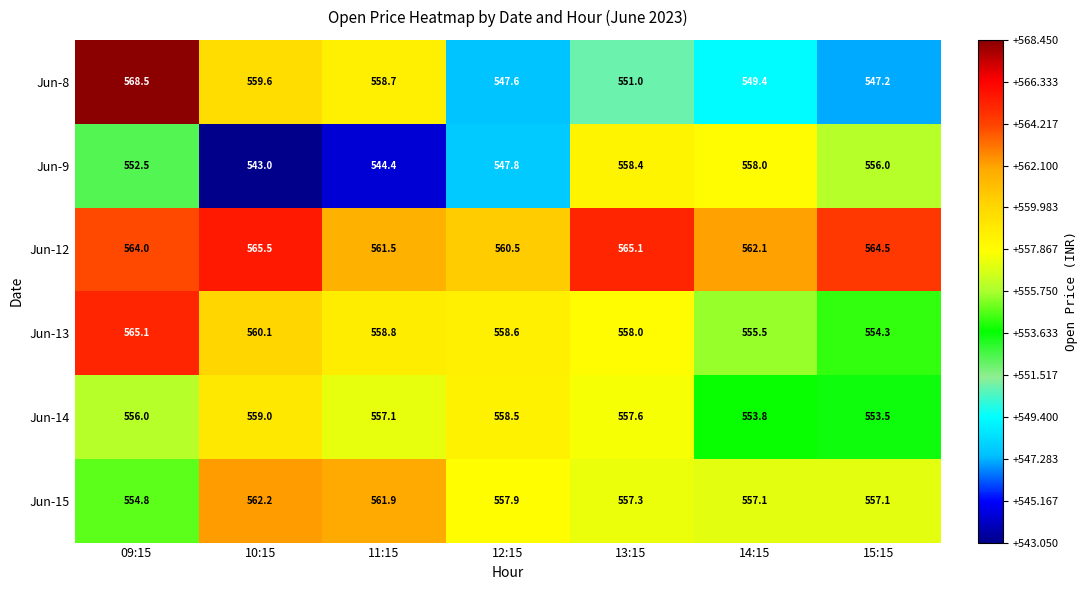

True or false: Jun-9 has a value of 729.0 at 10:15.

False